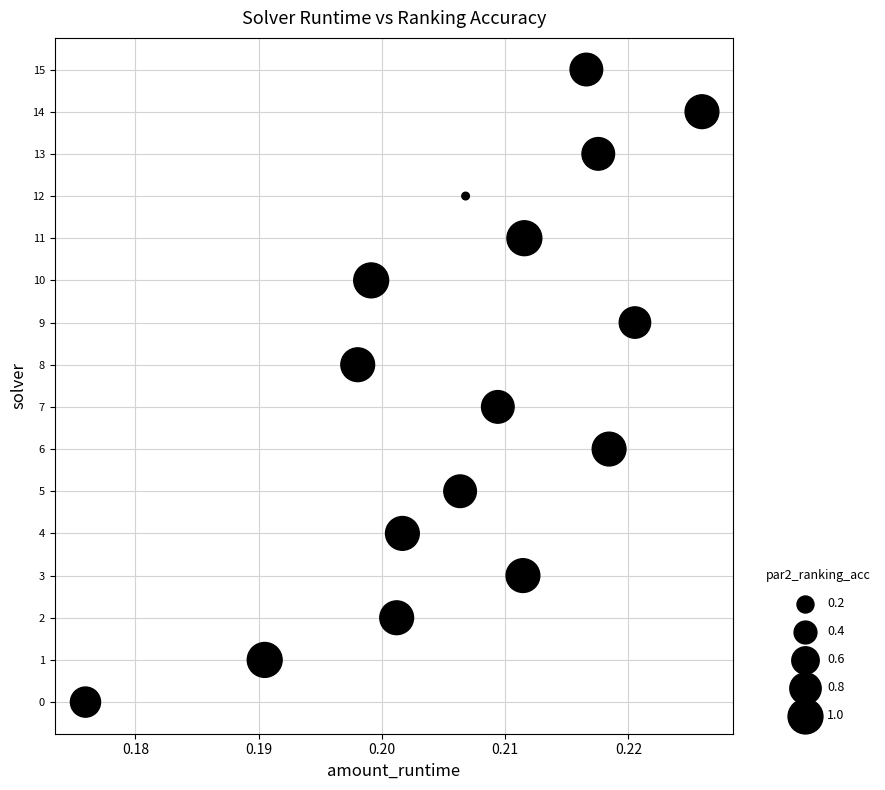

What is the range of Y values (max minus min)?

15